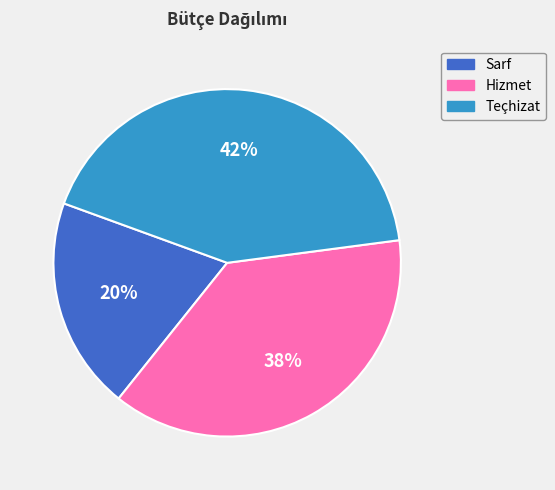

Is the sum of Sarf and Hizmet greater than half?

Yes